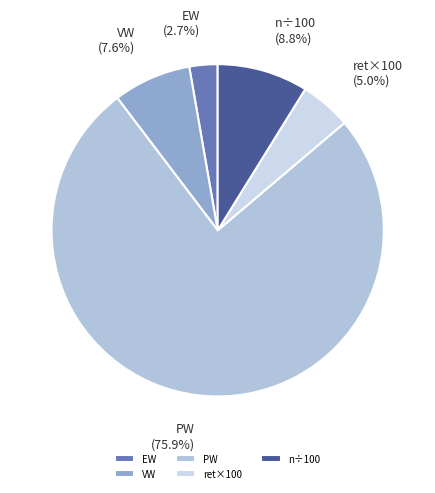

Approximately how many times larger is the value at VW compared to ret×100?

1.5